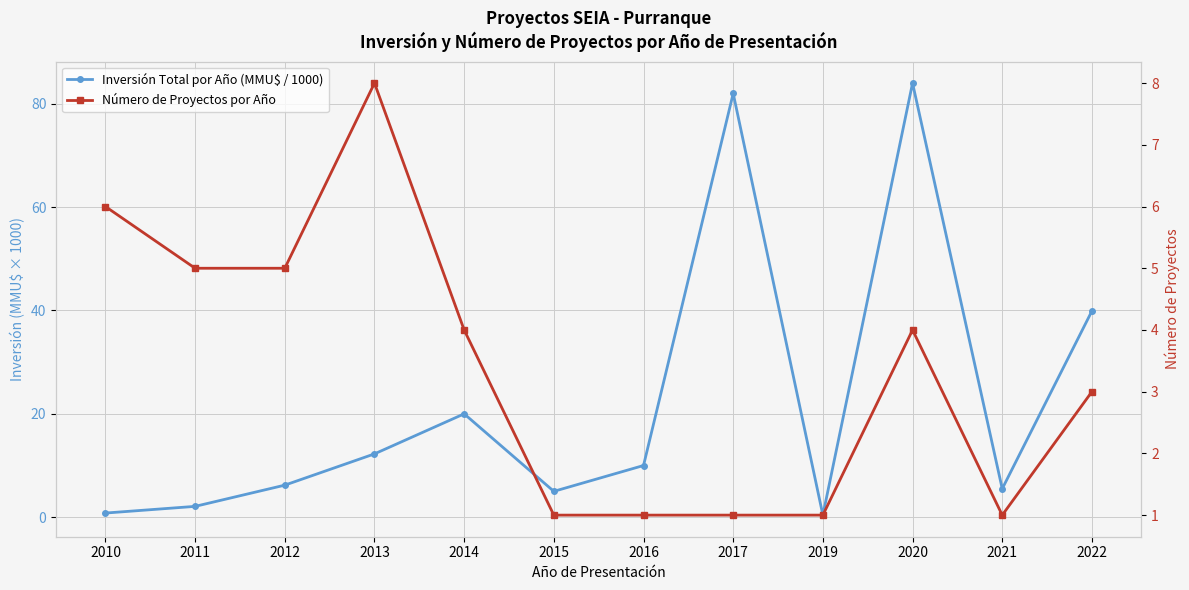

What is the smallest value displayed?

0.4